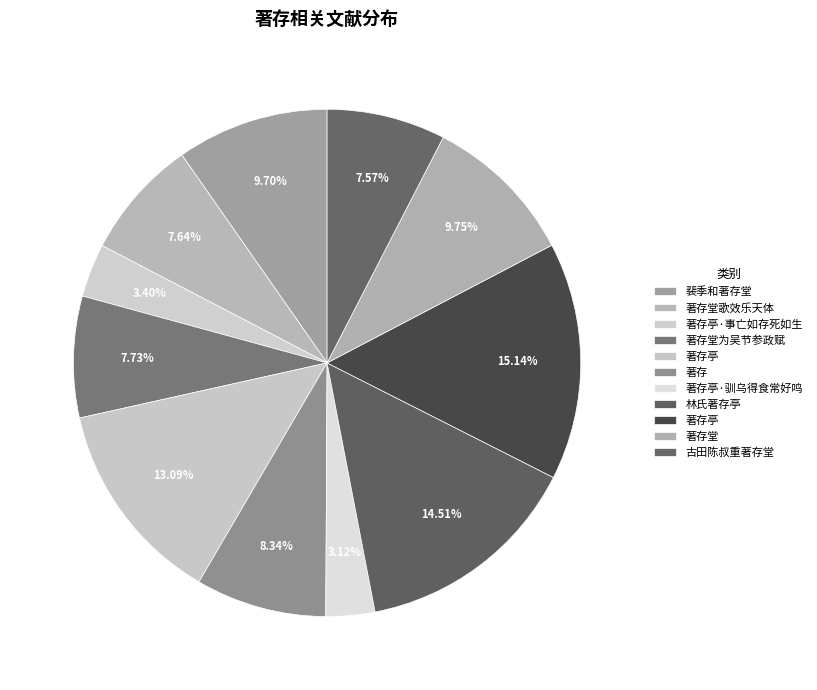

How many segments does this pie chart have?

11